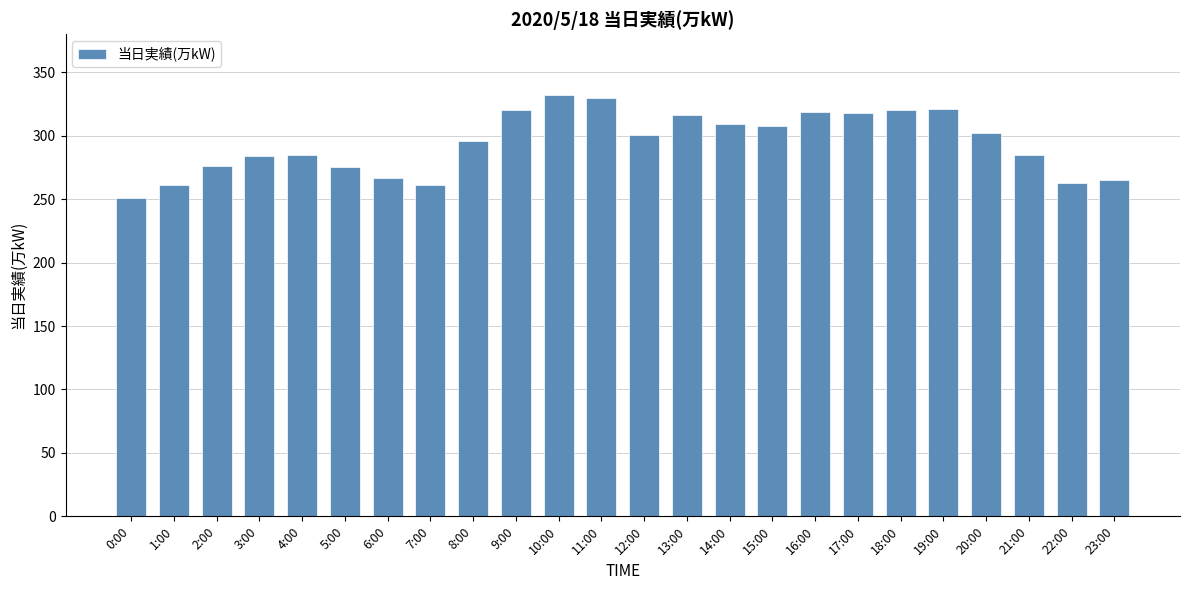

True or false: the data shows 261 at 7:00.

True